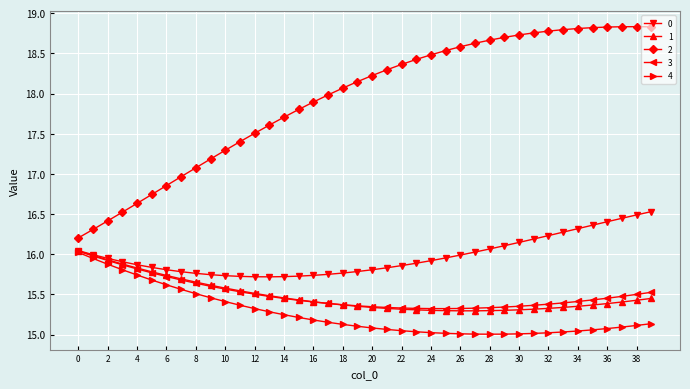

What is the value of the 3 point at the 9th from the left?

15.6